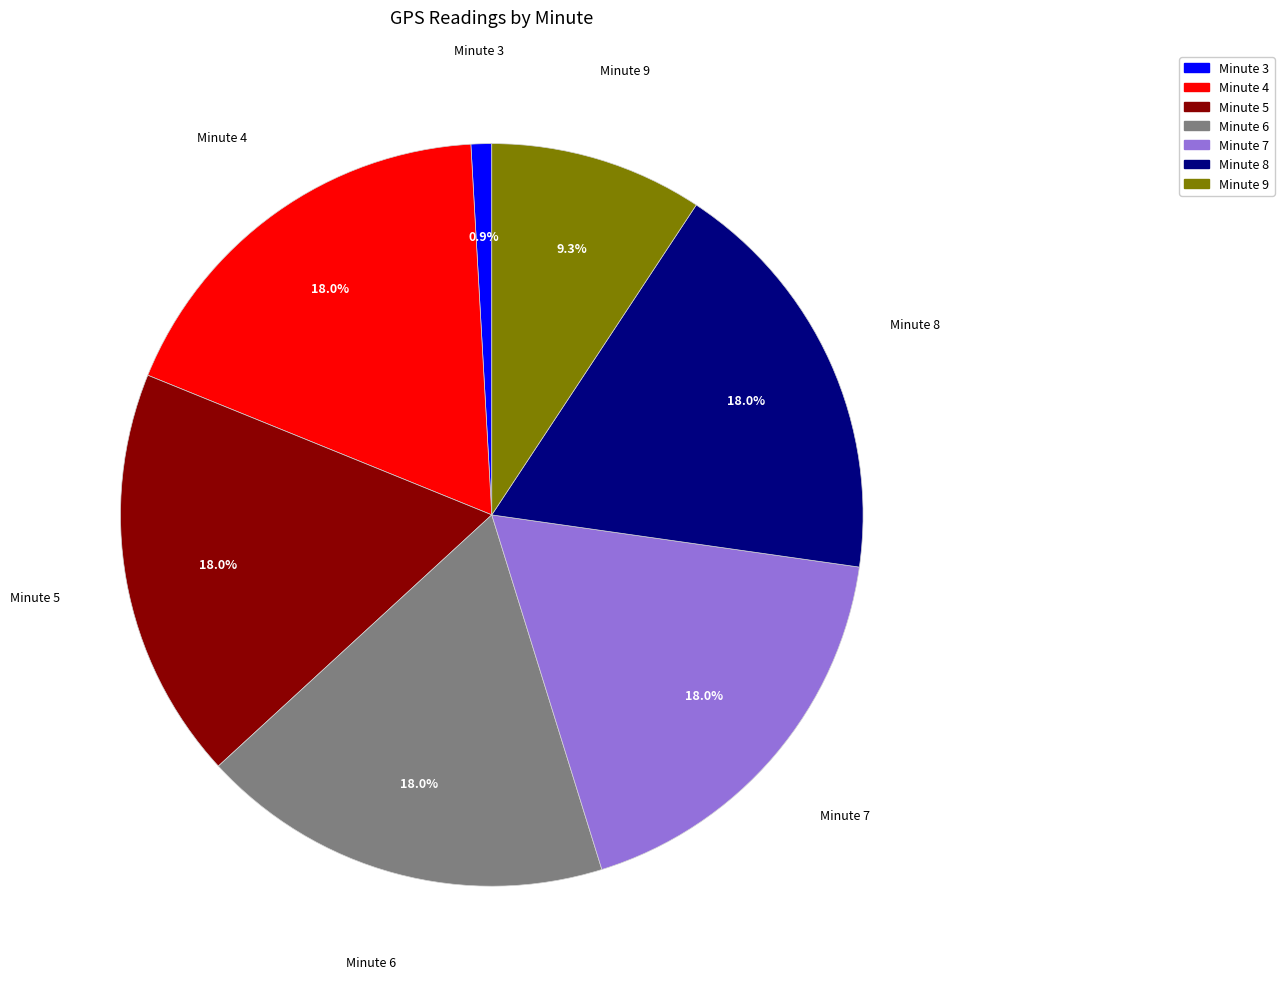

Does any single category account for the majority?

No